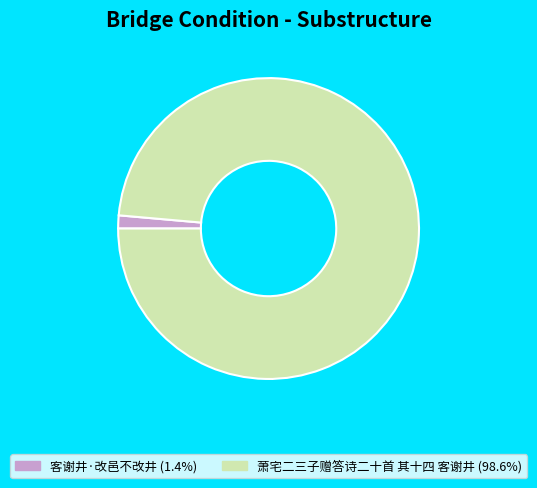

Do 客谢井·改邑不改井 (1.4%) and 萧宅二三子赠答诗二十首 其十四 客谢井 (98.6%) together represent more than half of the pie?

Yes